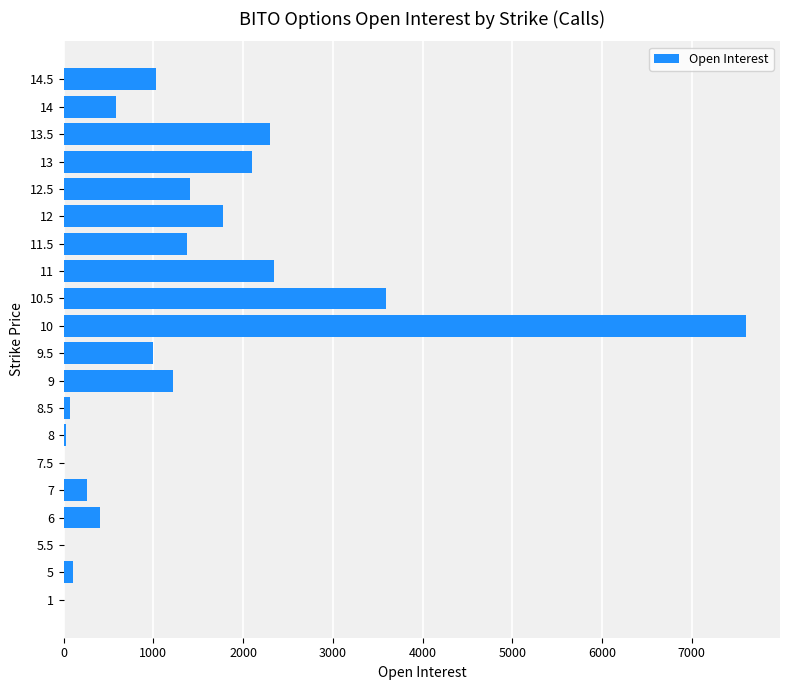

What is the change in value from 10 to 12?

-5831